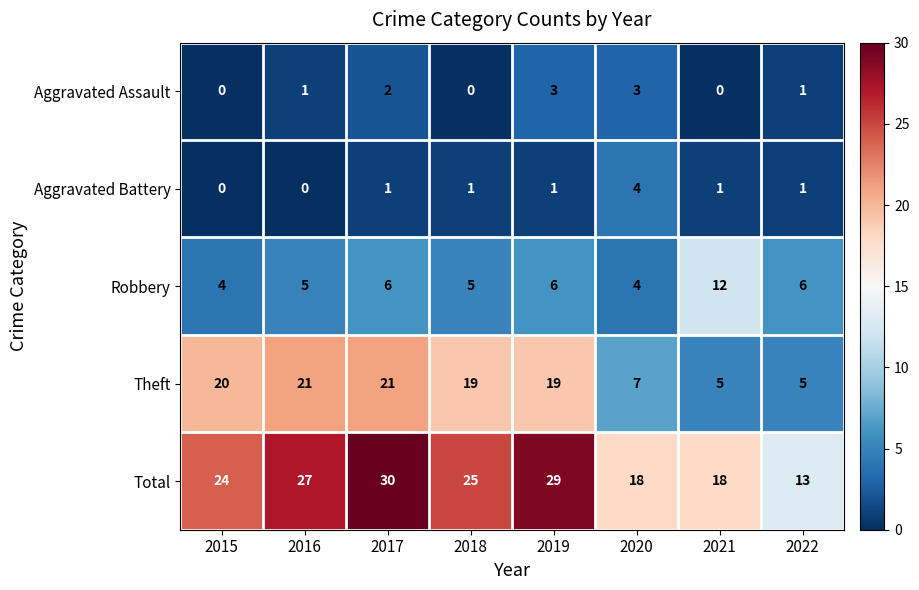

At which category is the sum across all series the highest?

2017